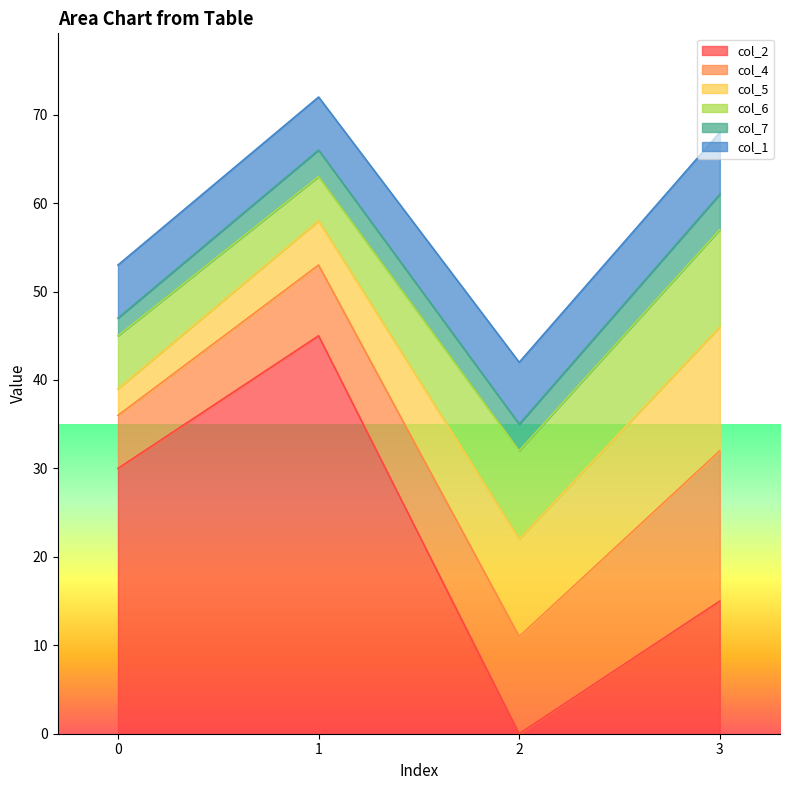

Is it true that col_5 equals 3 at 0?

True